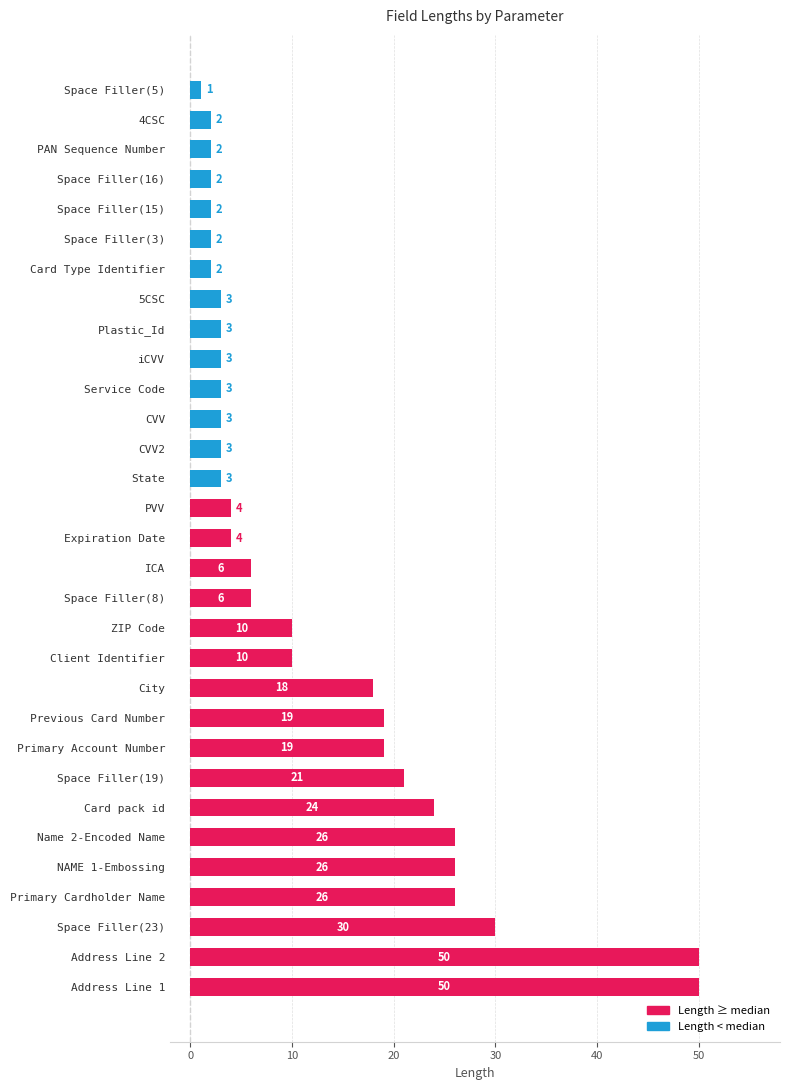

True or false: the data shows 19 at Previous Card Number.

True